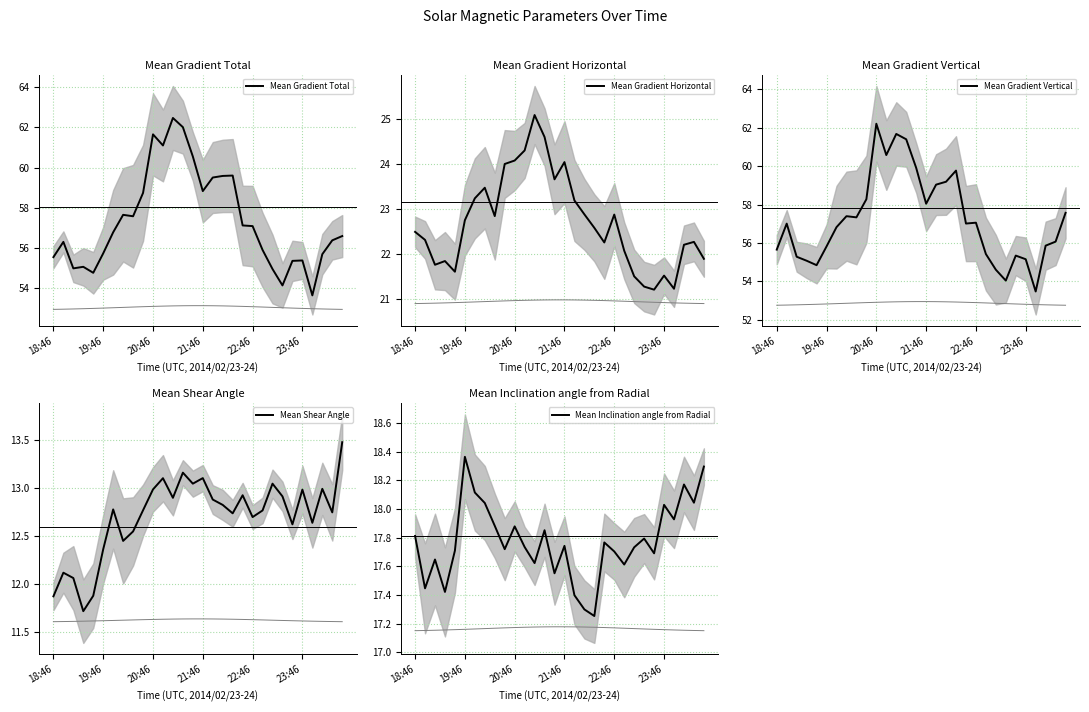

True or false: Mean Gradient Total has a value of 55.7 at 19:46.

True